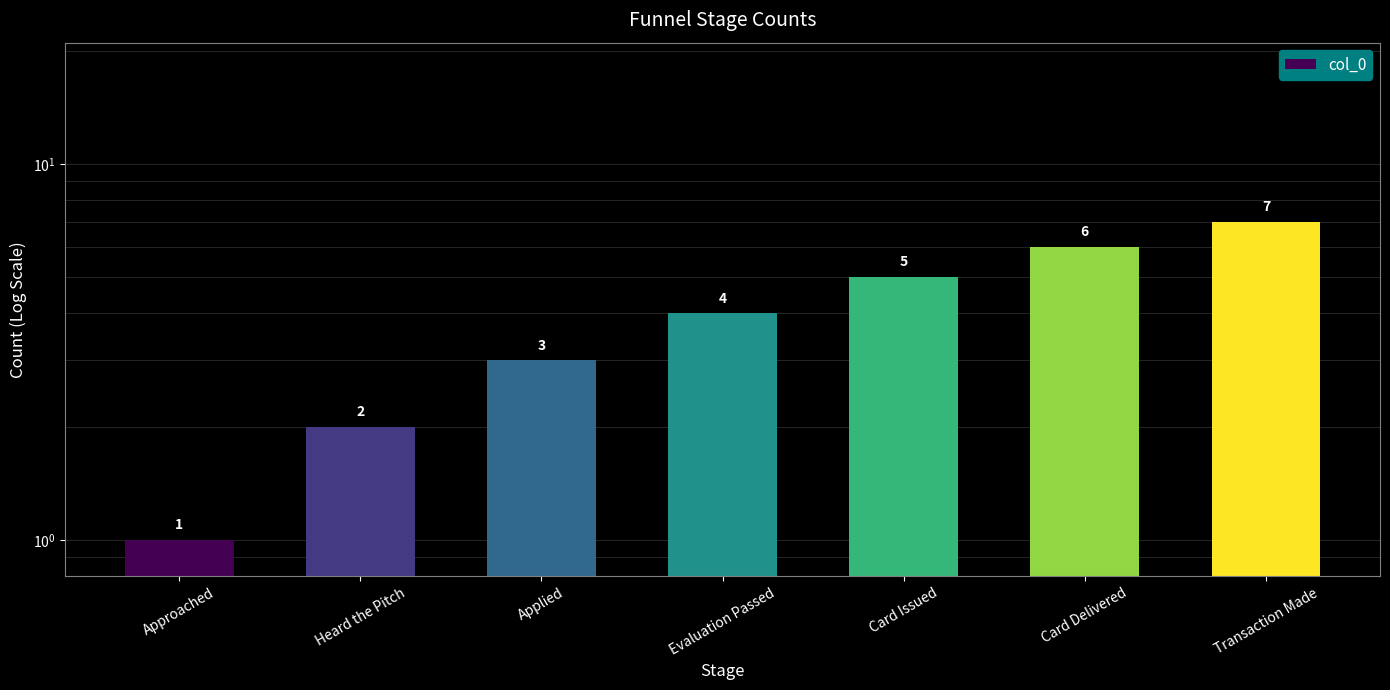

Are the bars horizontal?

No